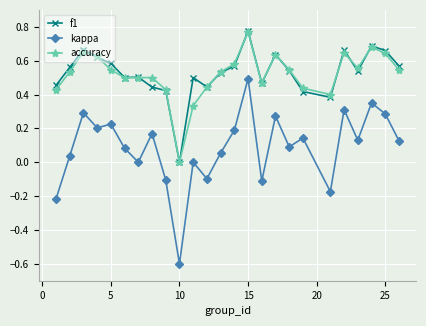

What is the lowest value of the kappa series?

-0.6